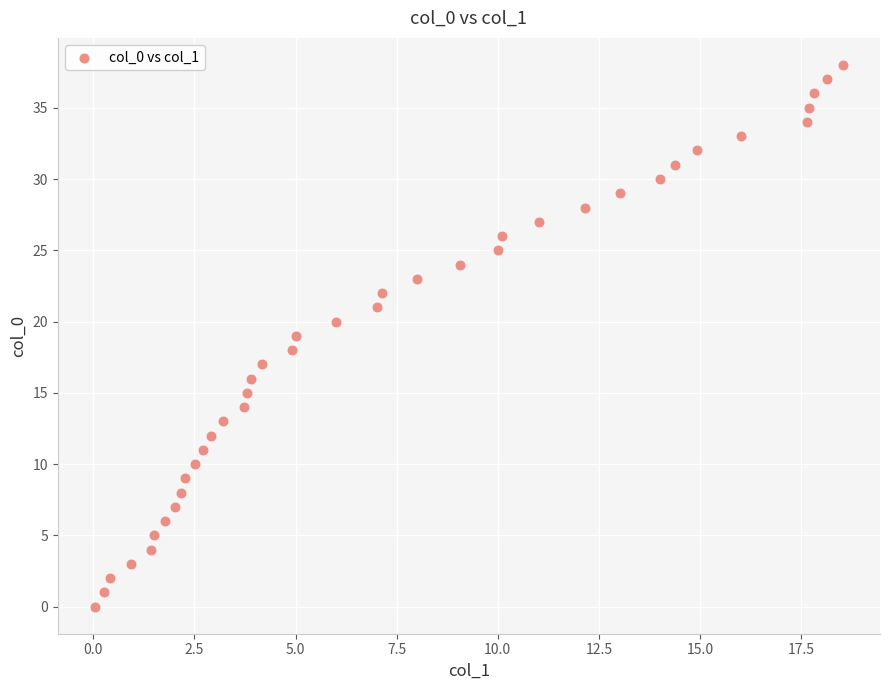

What is the range of Y values (max minus min)?

38